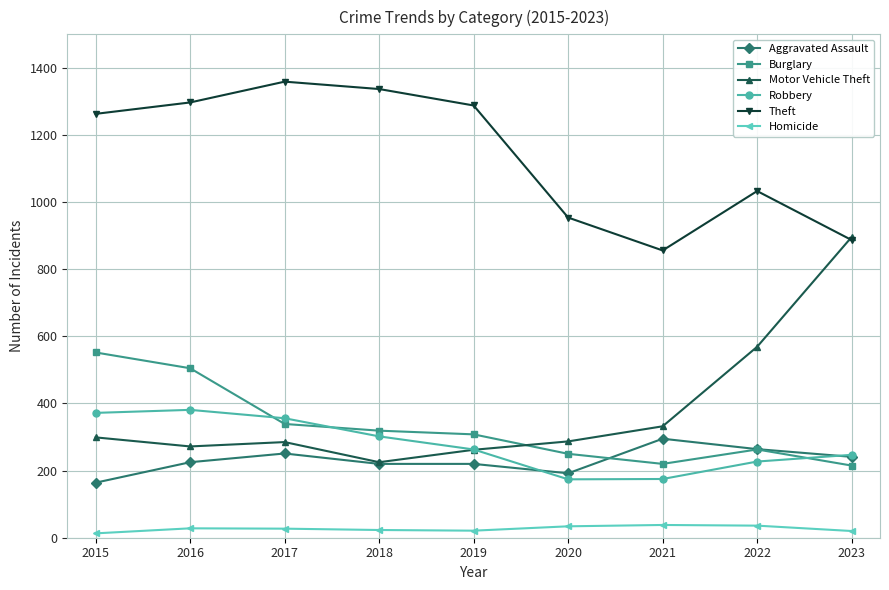

True or false: Burglary and Motor Vehicle Theft intersect in this chart.

True